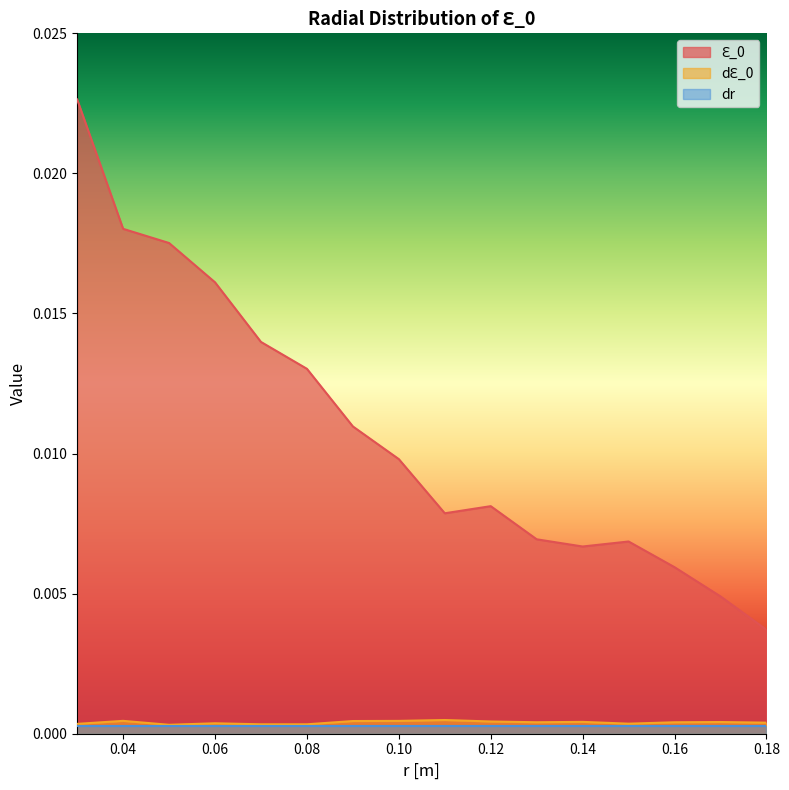

Rank the categories by dԐ_0 value from highest to lowest.

0.11, 0.04, 0.1, 0.09, 0.12, 0.14, 0.17, 0.13, 0.16, 0.18, 0.06, 0.15, 0.03, 0.07, 0.08, 0.05